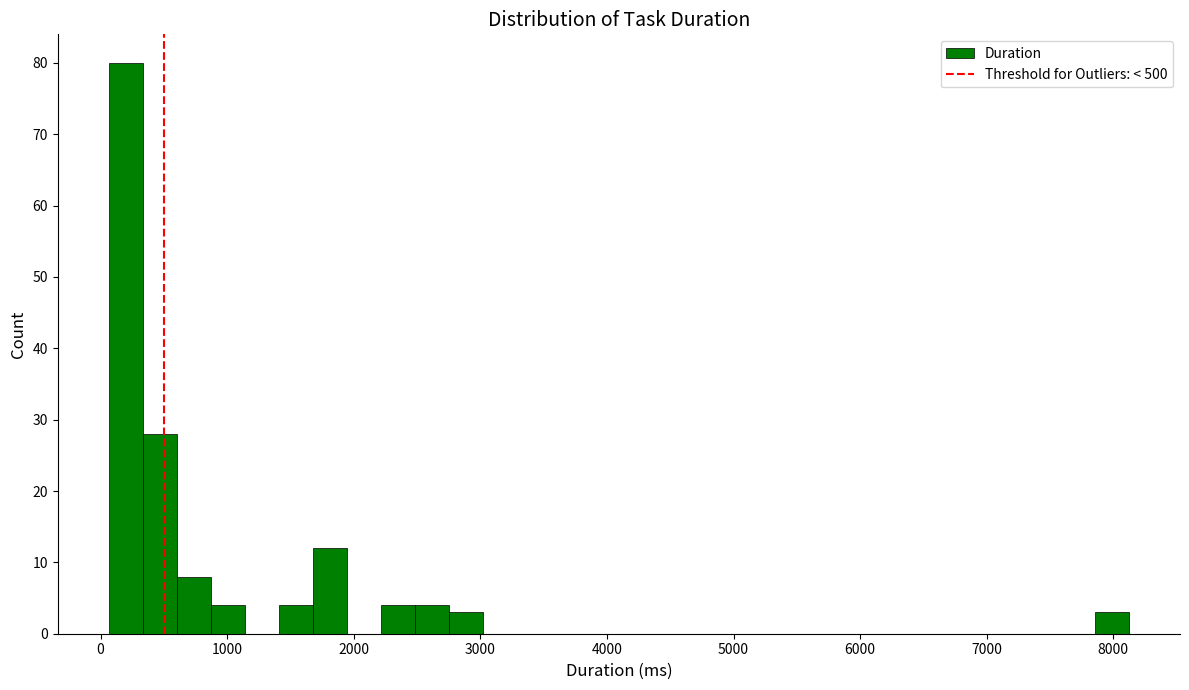

Read against the x-axis, roughly where is the centre of the tallest bar?

200